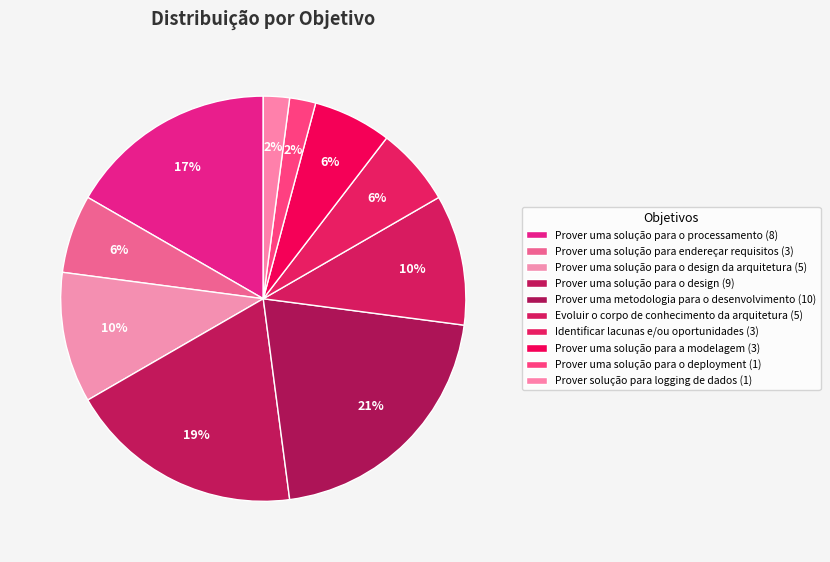

Rank the categories by value from highest to lowest.

Prover uma metodologia para o desenvolvimento, Prover uma solução para o design, Prover uma solução para o processamento, Prover uma solução para o design da arquitetura, Evoluir o corpo de conhecimento da arquitetura, Prover uma solução para endereçar requisitos, Identificar lacunas e/ou oportunidades, Prover uma solução para a modelagem, Prover uma solução para o deployment, Prover solução para logging de dados